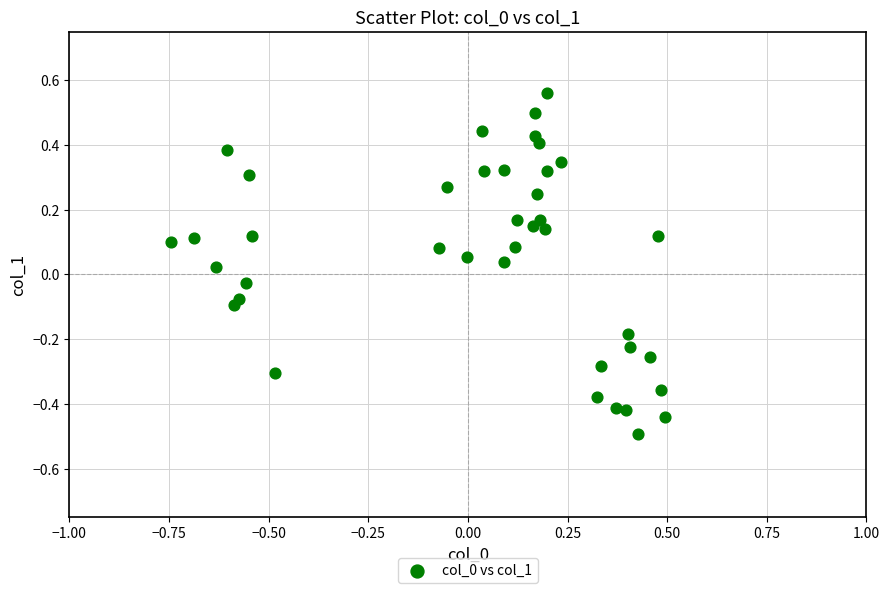

What is the range of Y values (max minus min)?

1.1